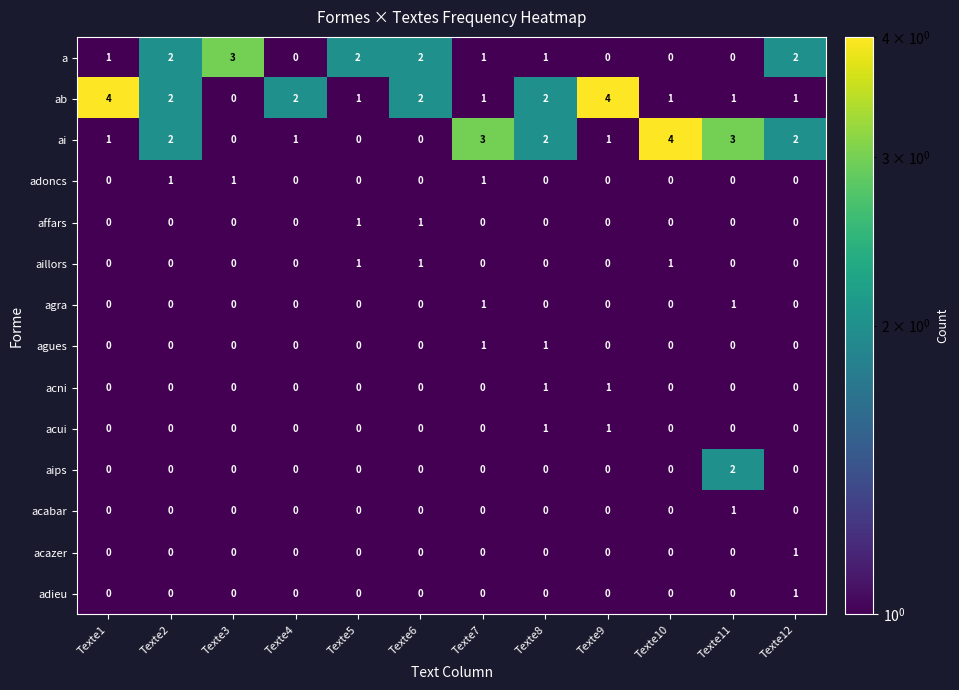

What is the total value across all series at Texte4?

3